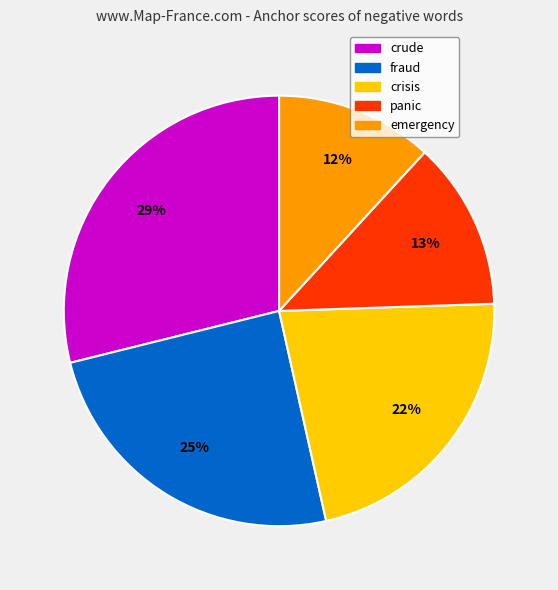

Count the number of slices in the pie.

5